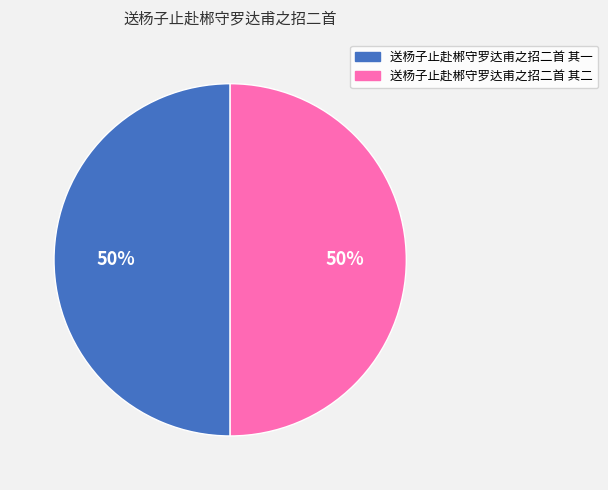

To the nearest percent, what portion does 送杨子止赴郴守罗达甫之招二首 其一 represent?

50%